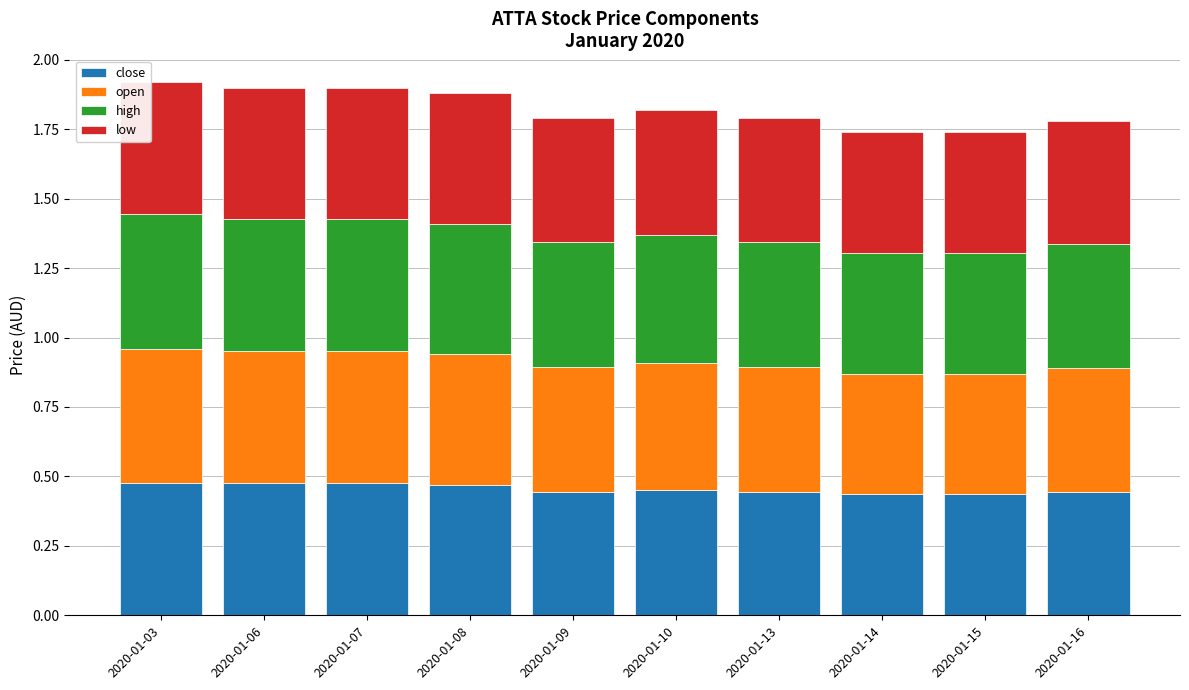

Is it true that close equals 0.5 at 2020-01-08?

True